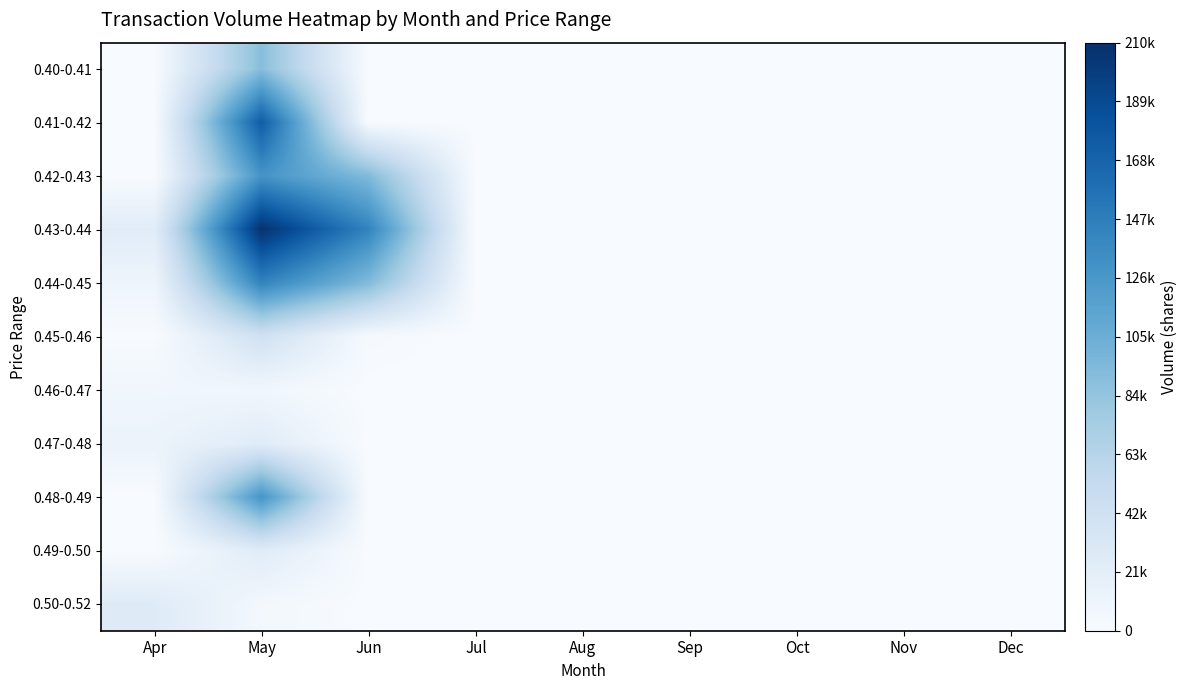

Which series has the largest total across all categories?

0.43-0.44